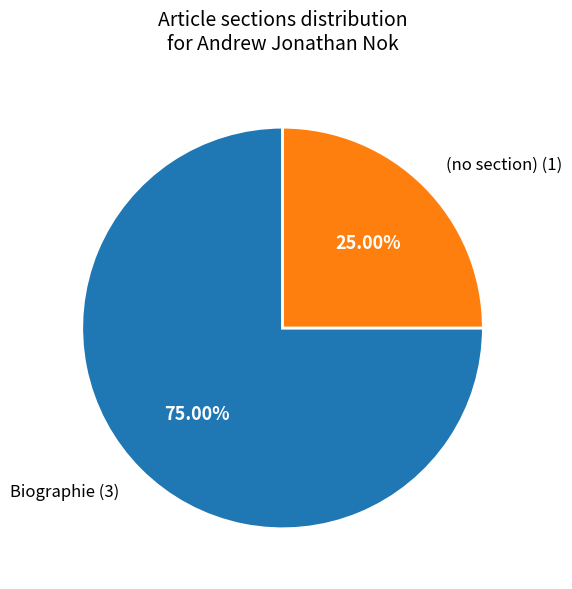

Which slice is the largest?

Biographie (3)